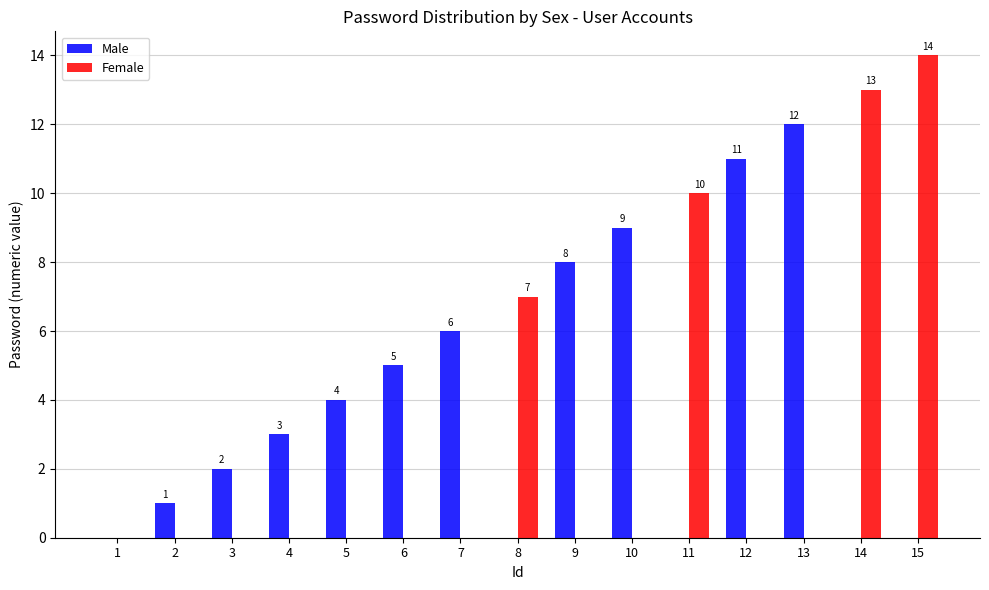

Reading right to left, list all the values displayed in this chart.

Male: 0	0	12	11	0	9	8	0	6	5	4	3	2	1	0
Female: 14	13	0	0	10	0	0	7	0	0	0	0	0	0	0